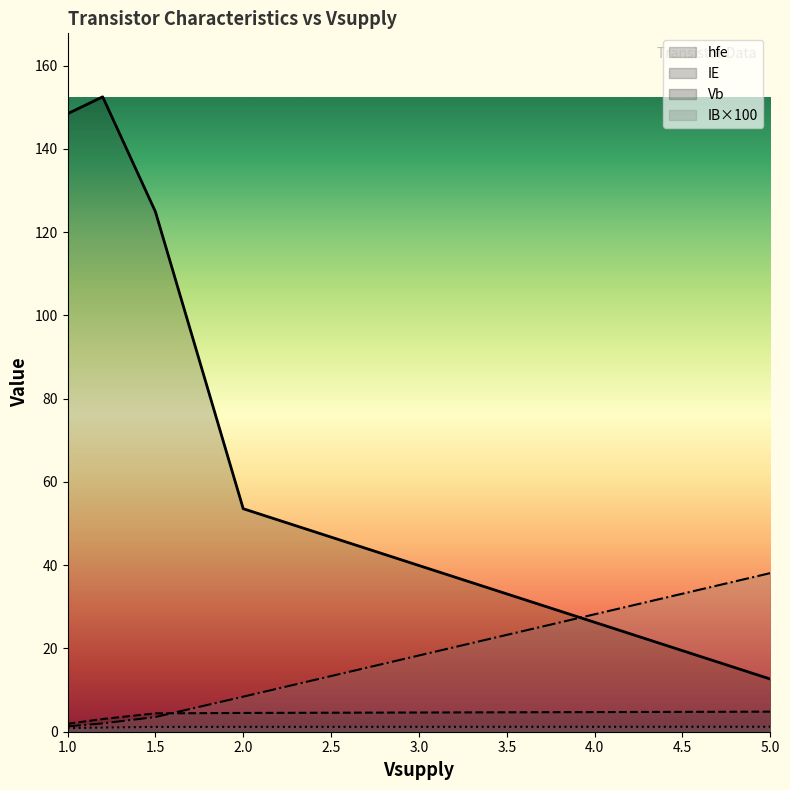

At which label does hfe first exceed 124?

1.0